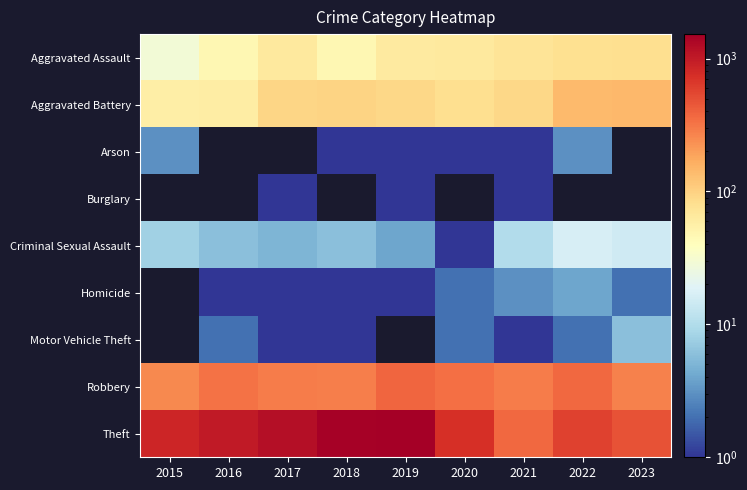

Which series has the largest total across all categories?

Theft